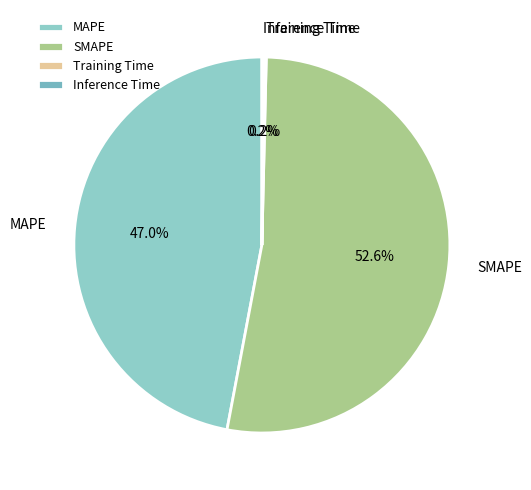

Is there a majority slice in this chart?

Yes